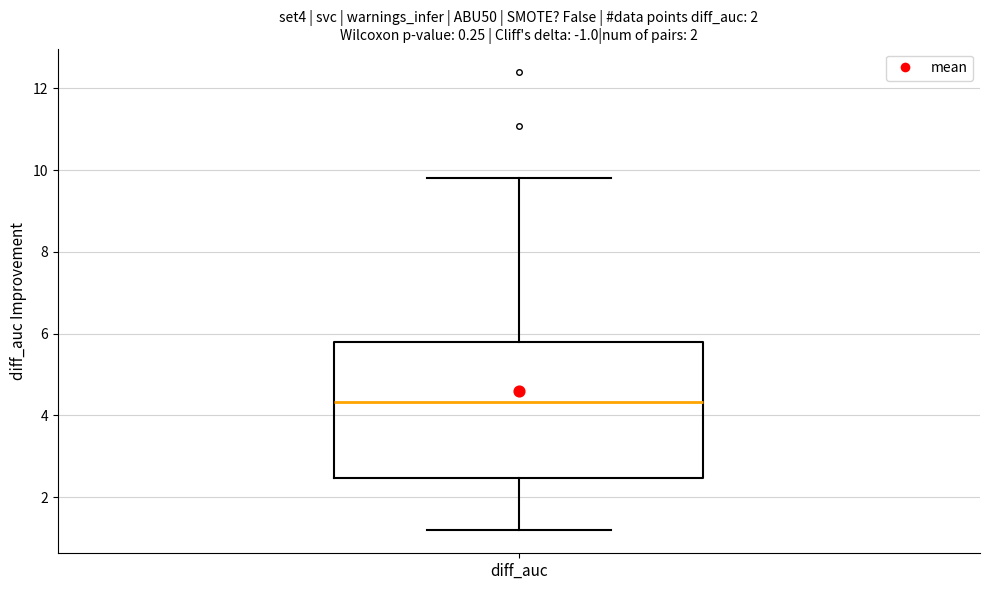

Transcribe this box plot: give where the median line is, the range the box spans, and where the two whiskers end, as read against the y-axis. The values are not printed on the chart, so give them approximately, as read against the axis.

median 4.4, box 2.4 to 5.8, whiskers 1.2 to 9.8